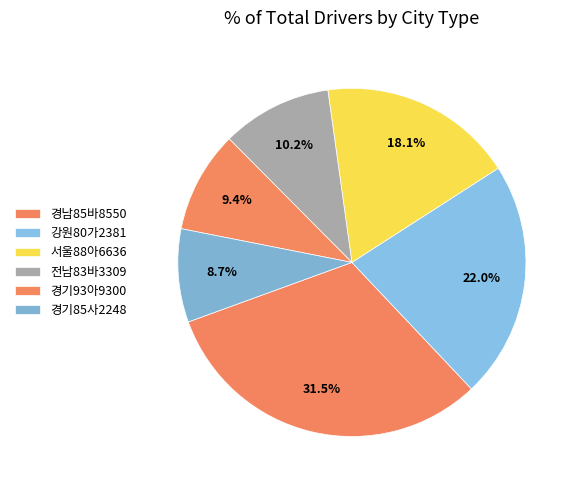

What is the smallest slice in the pie chart?

경기85사2248